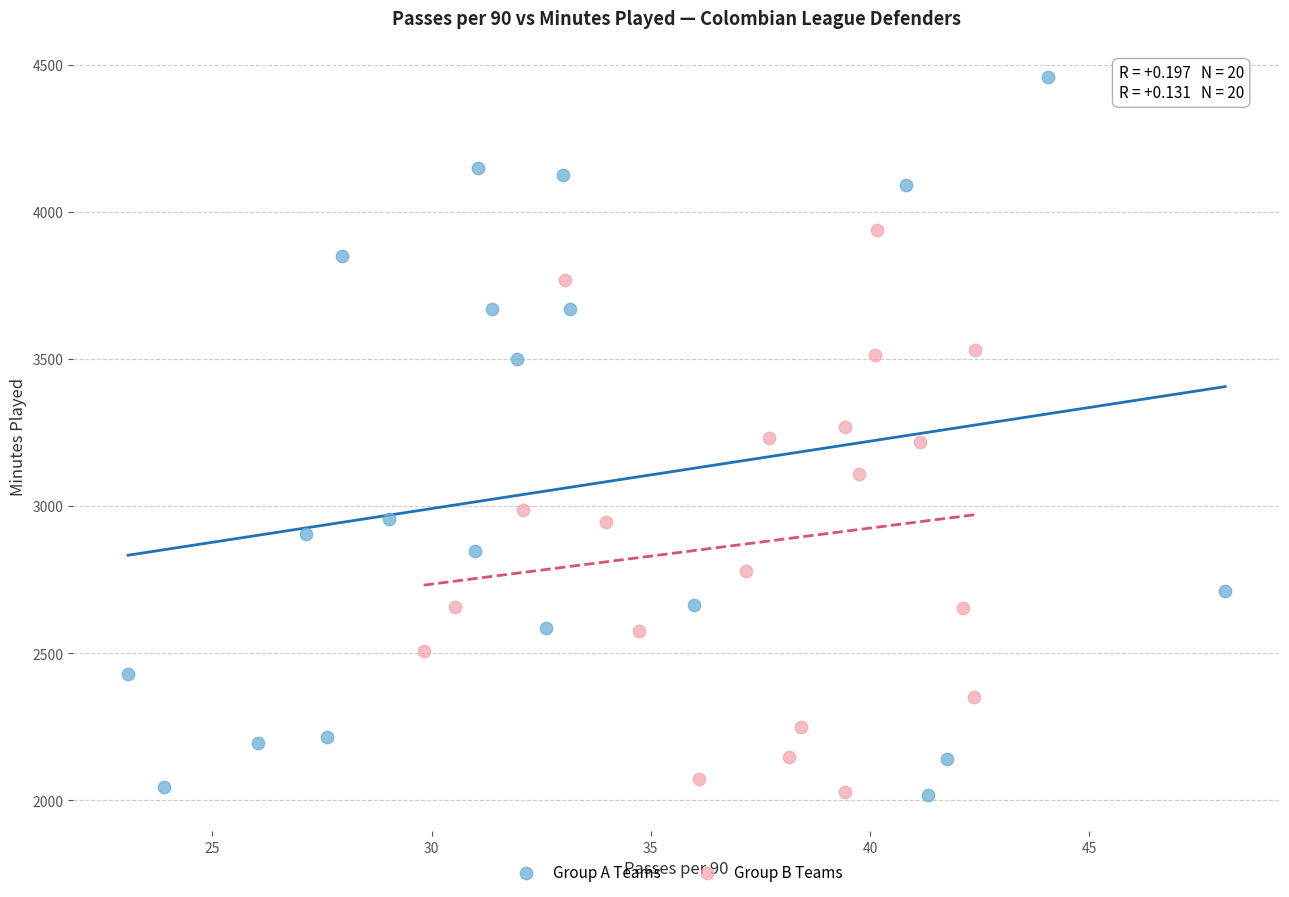

What are all the series names shown in the legend?

Group A Teams, Group B Teams